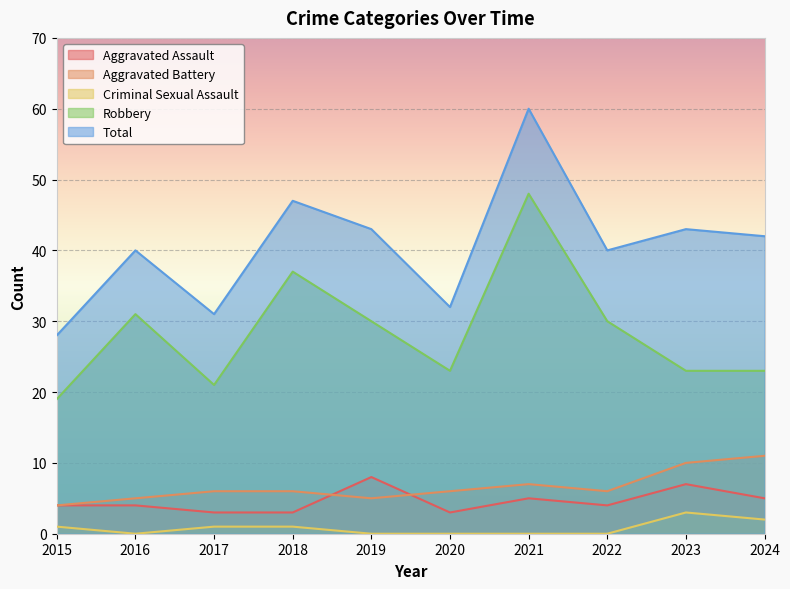

Is it true that Criminal Sexual Assault equals 0 at 2022?

True